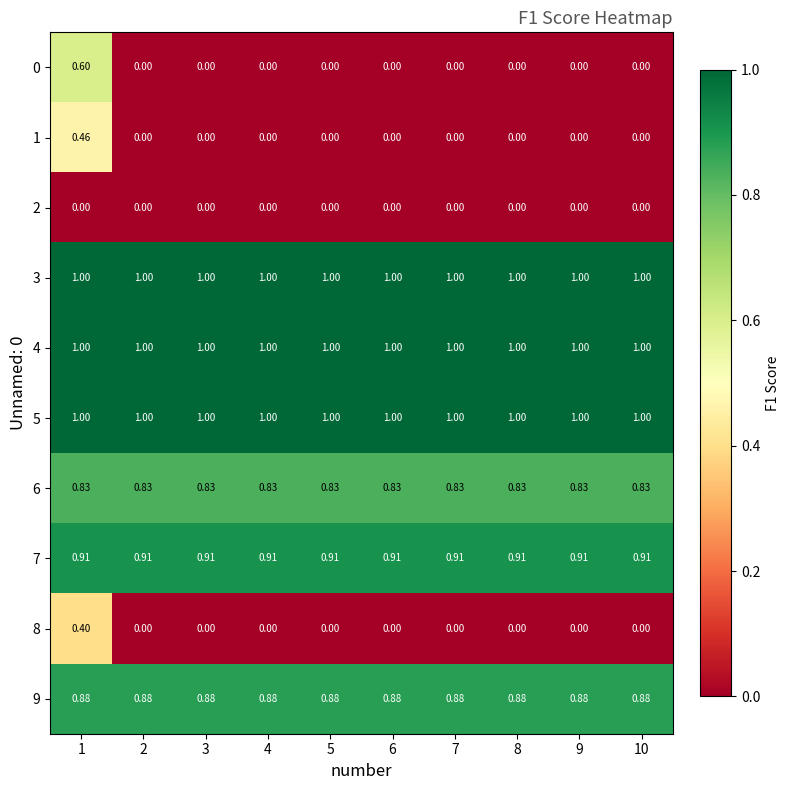

Is the value of 3 at 4 greater than the value of 0 at 1?

Yes